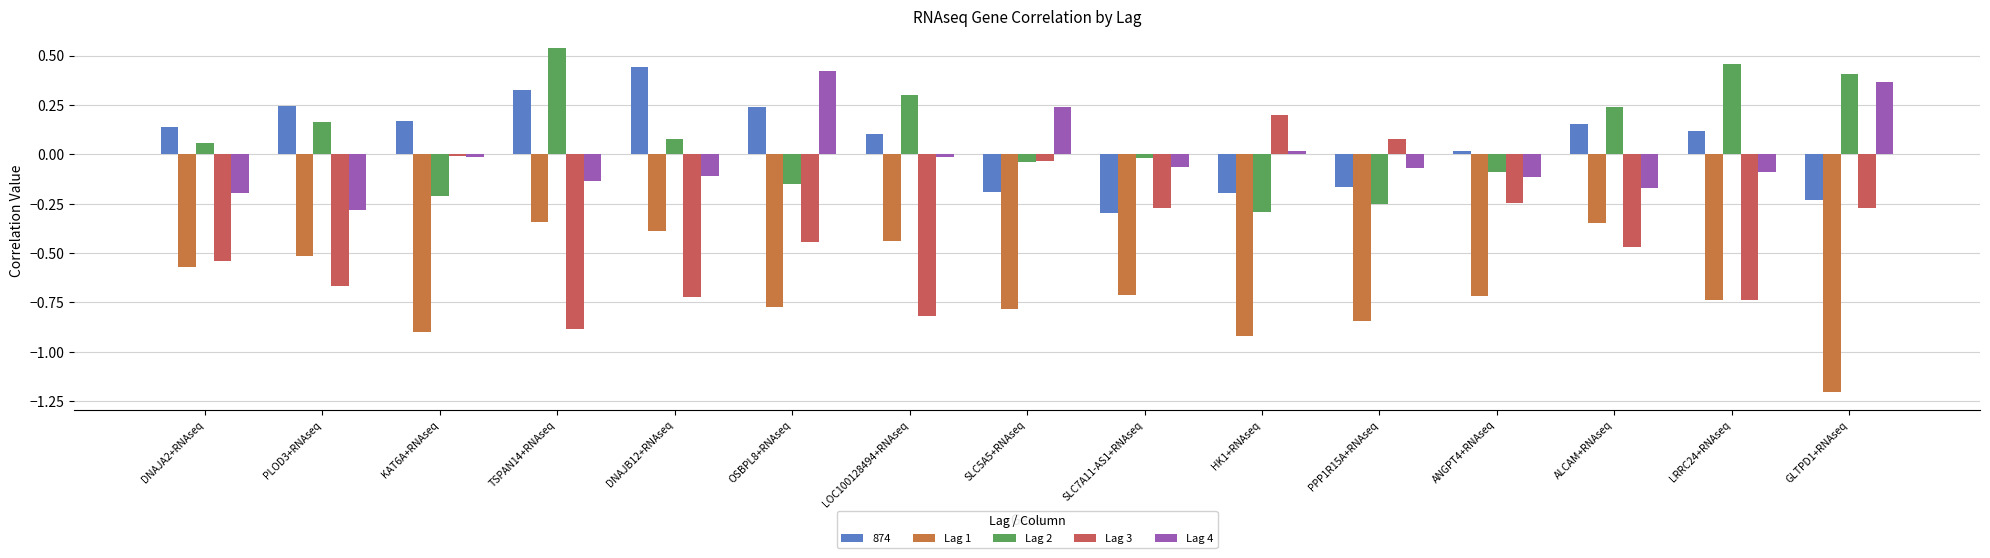

What is the difference between the Lag 1 values at GLTPD1+RNAseq and TSPAN14+RNAseq?

0.9